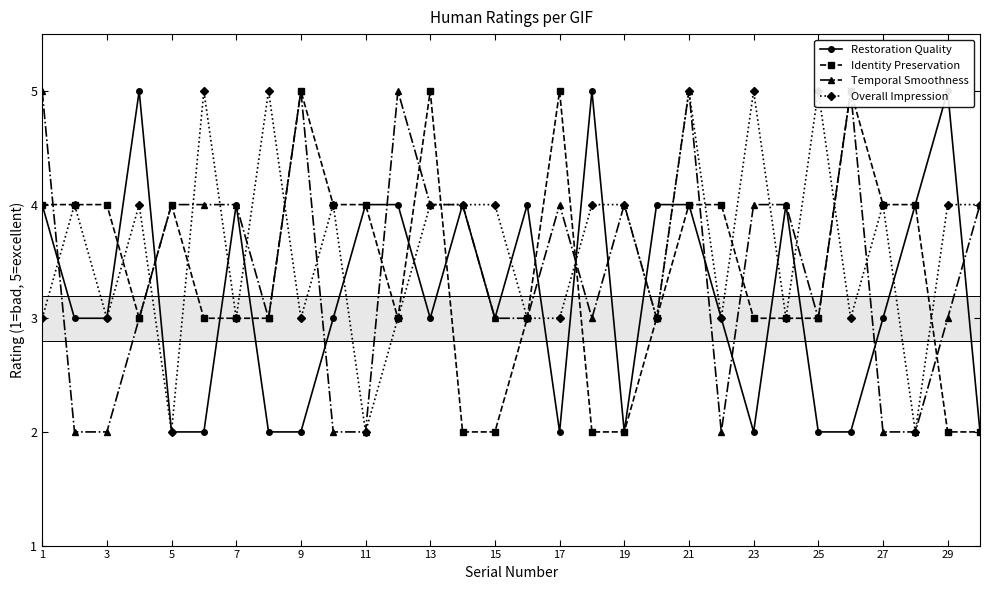

In Identity Preservation, how many points are higher than both neighbors (excluding endpoints)?

5